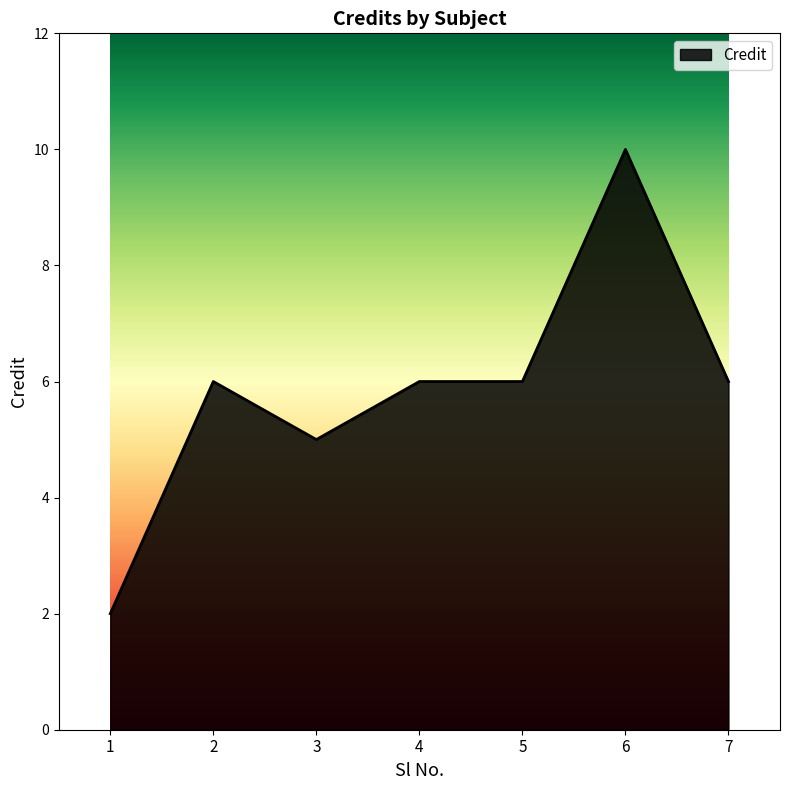

What is the difference between the second highest and minimum values?

4